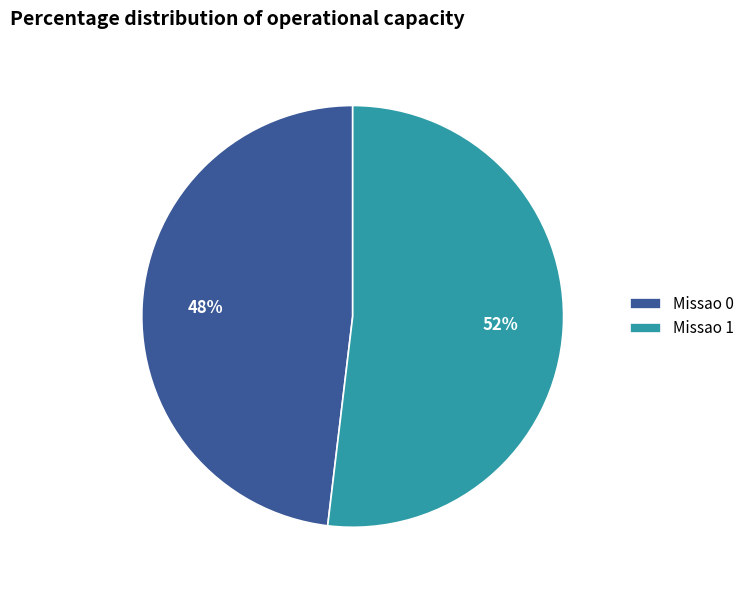

Approximately how many times larger is the value at Missao 1 compared to Missao 0?

1.1